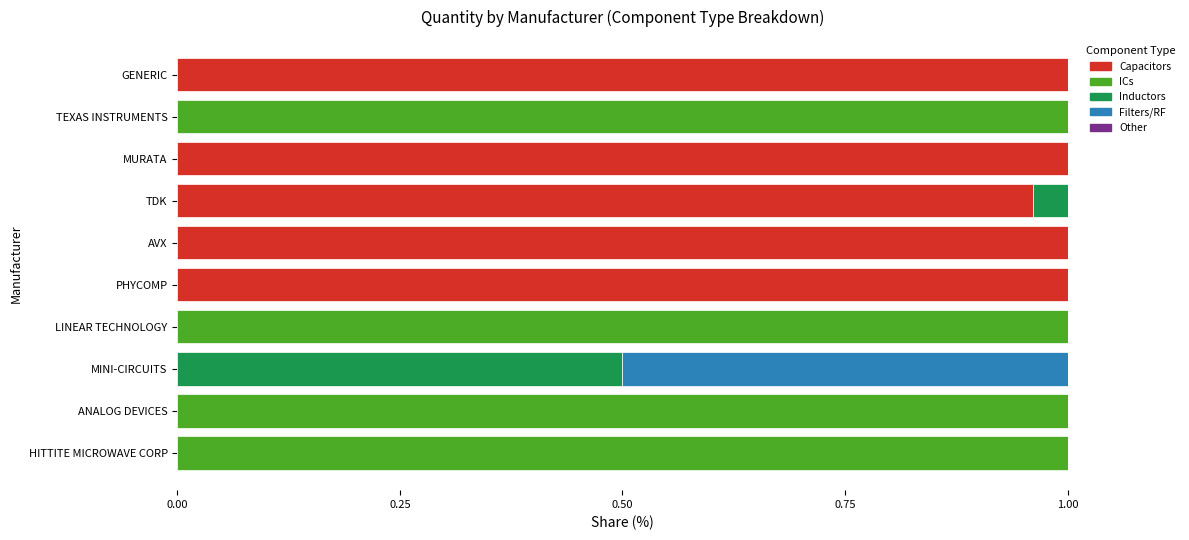

Is it true that Capacitors equals 1.0 at GENERIC?

True